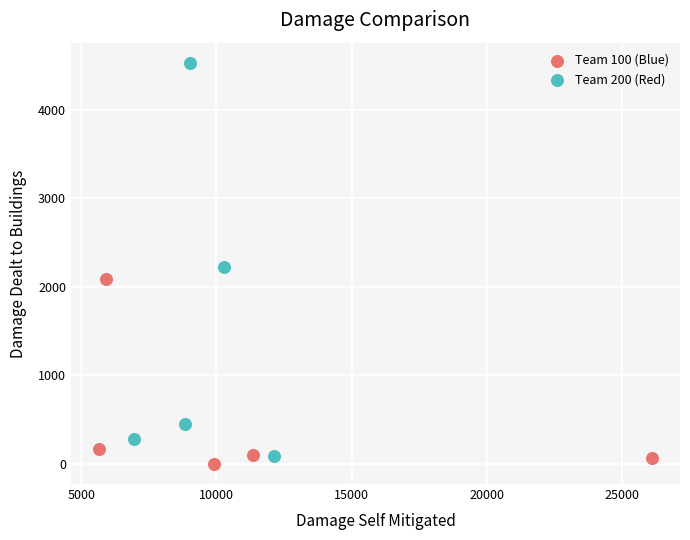

Which series has the widest spread of Y values?

Team 200 (Red)